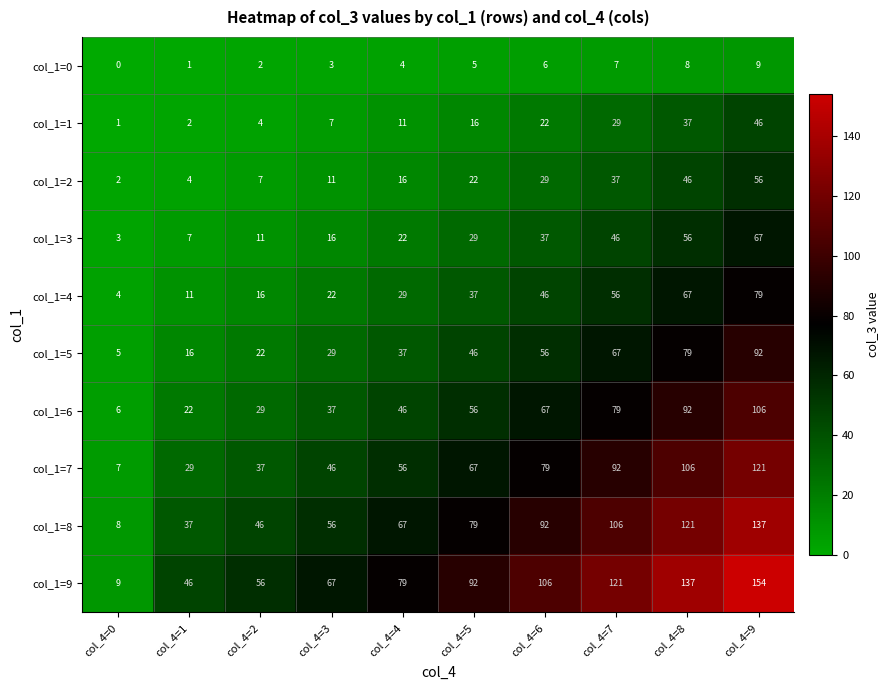

Read the col_1=9 value at col_4=2, to the nearest 10.

60